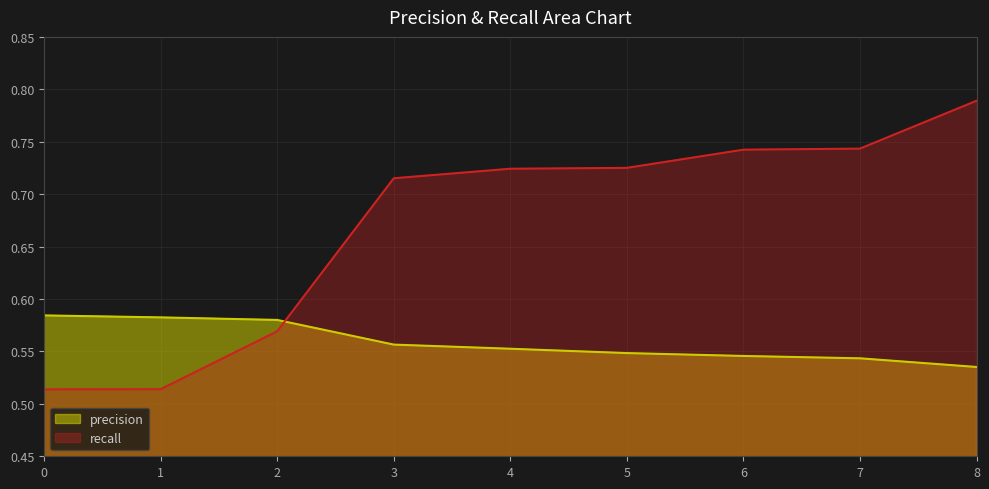

Where do precision and recall first cross each other?

2 and 3